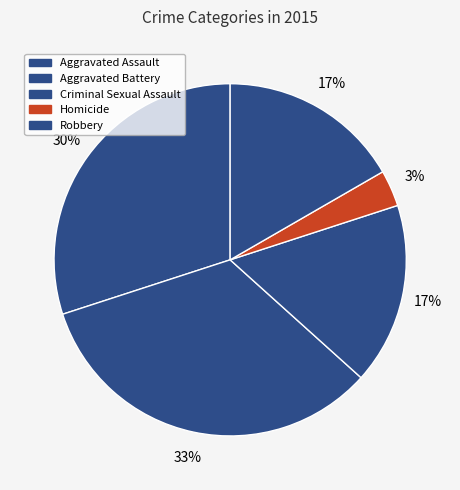

Is Robbery the majority of the pie?

No